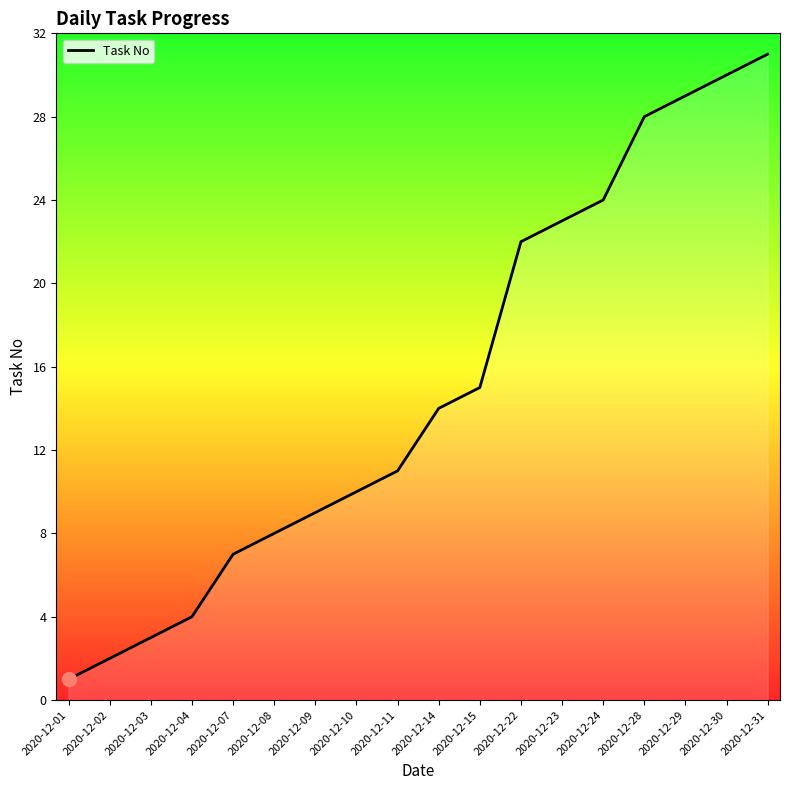

What is the difference between the values at 2020-12-23 and 2020-12-11?

12